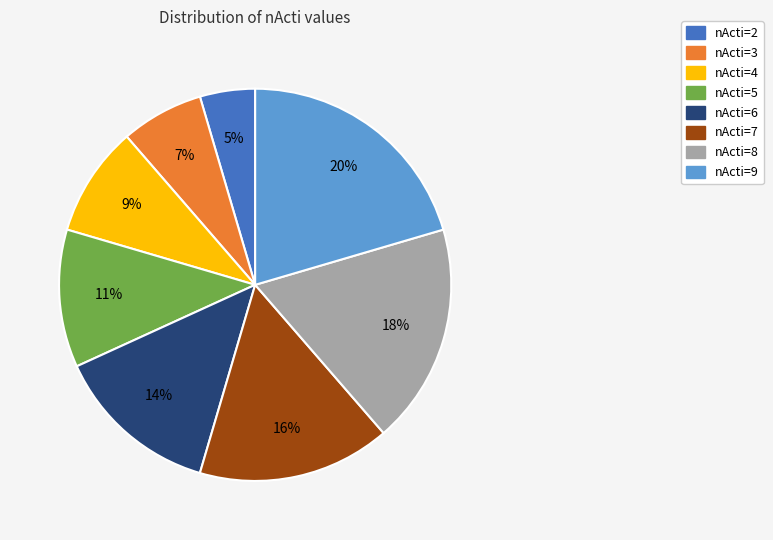

Count the number of slices in the pie.

8